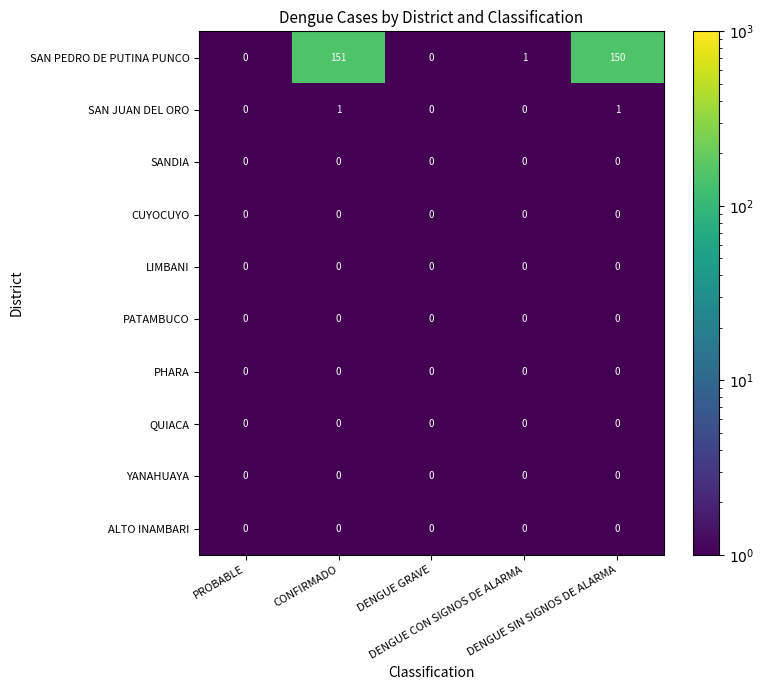

How many SAN JUAN DEL ORO values are between 0 and 1?

5